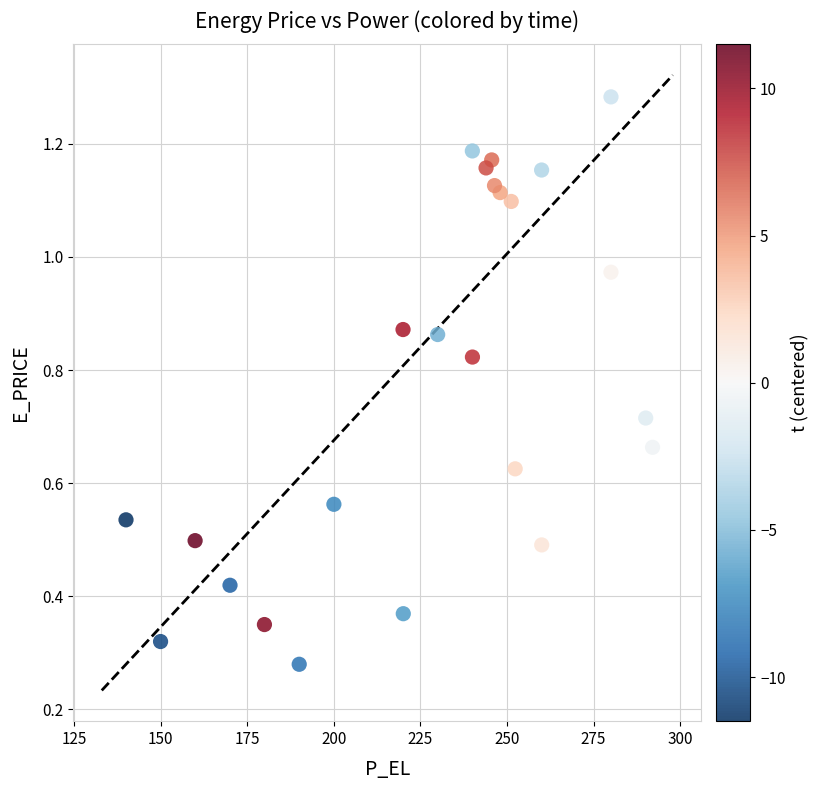

What is the range of X values (max minus min)?

152.0